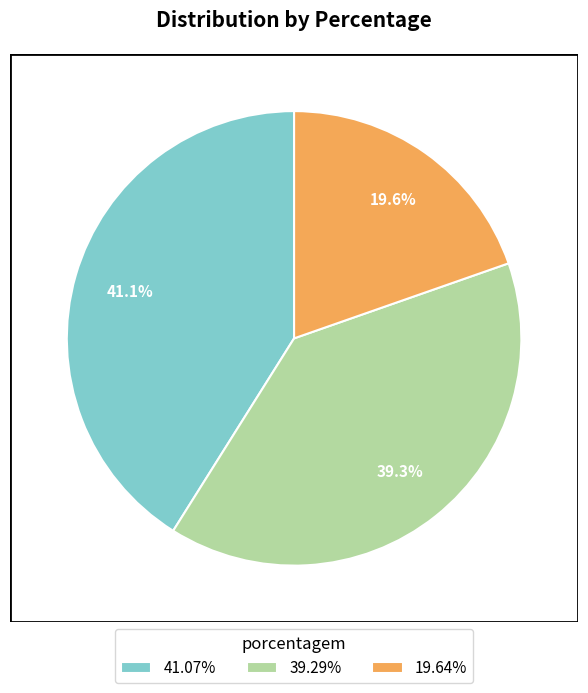

What percentage is NOT represented by 19.64%?

80.4%